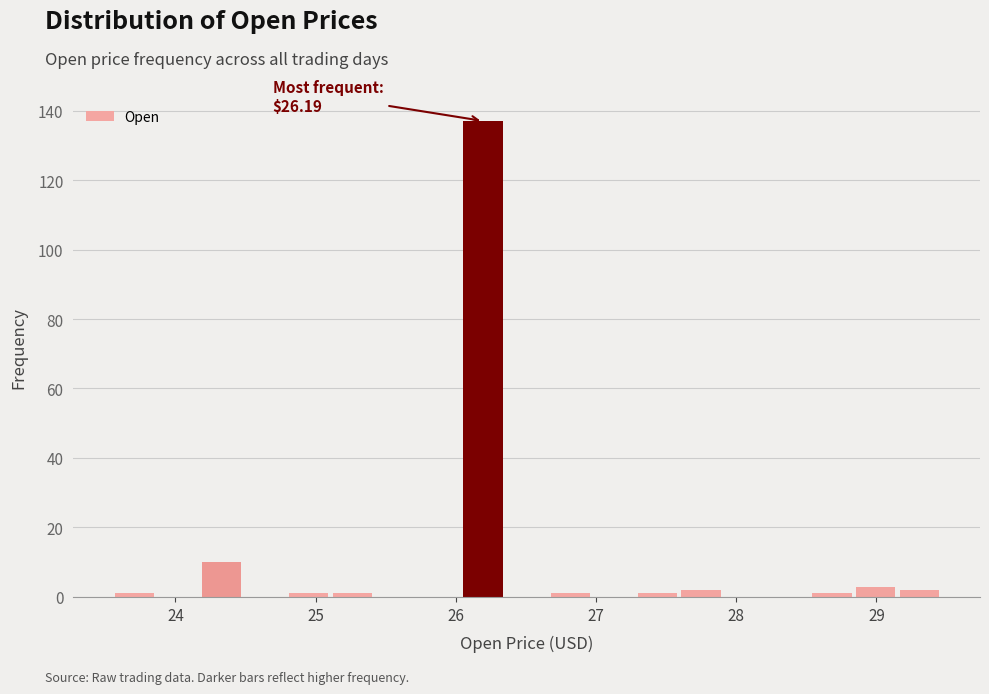

Read against the x-axis, roughly where is the centre of the tallest bar?

26.2